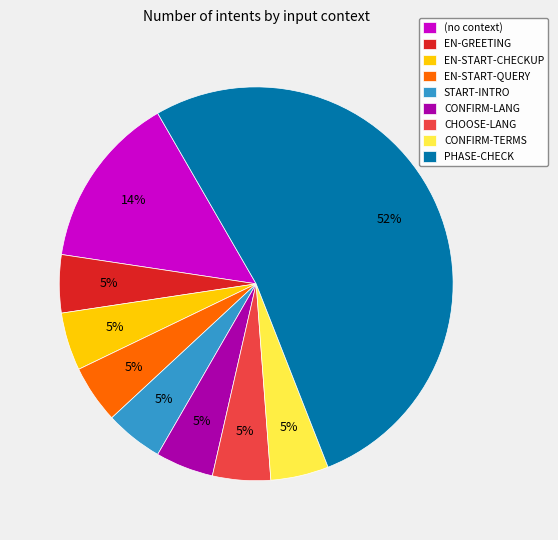

What is the largest slice in the pie chart?

PHASE-CHECK